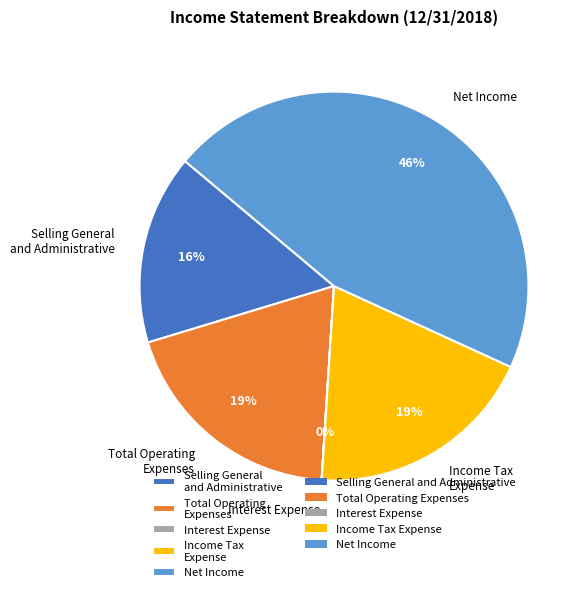

True or false: Selling General and Administrative accounts for 1% of the total.

False